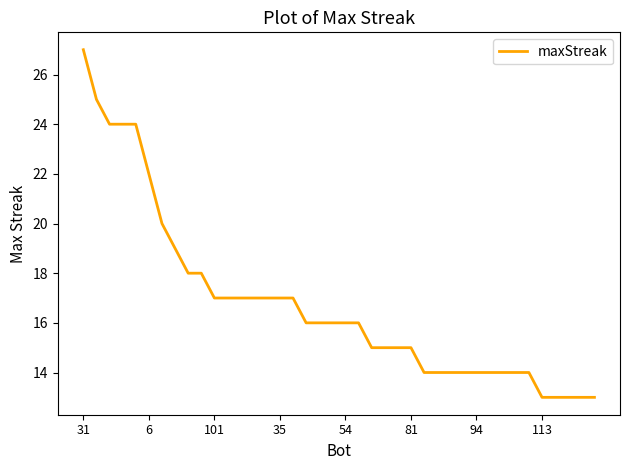

What is the smallest value displayed?

13